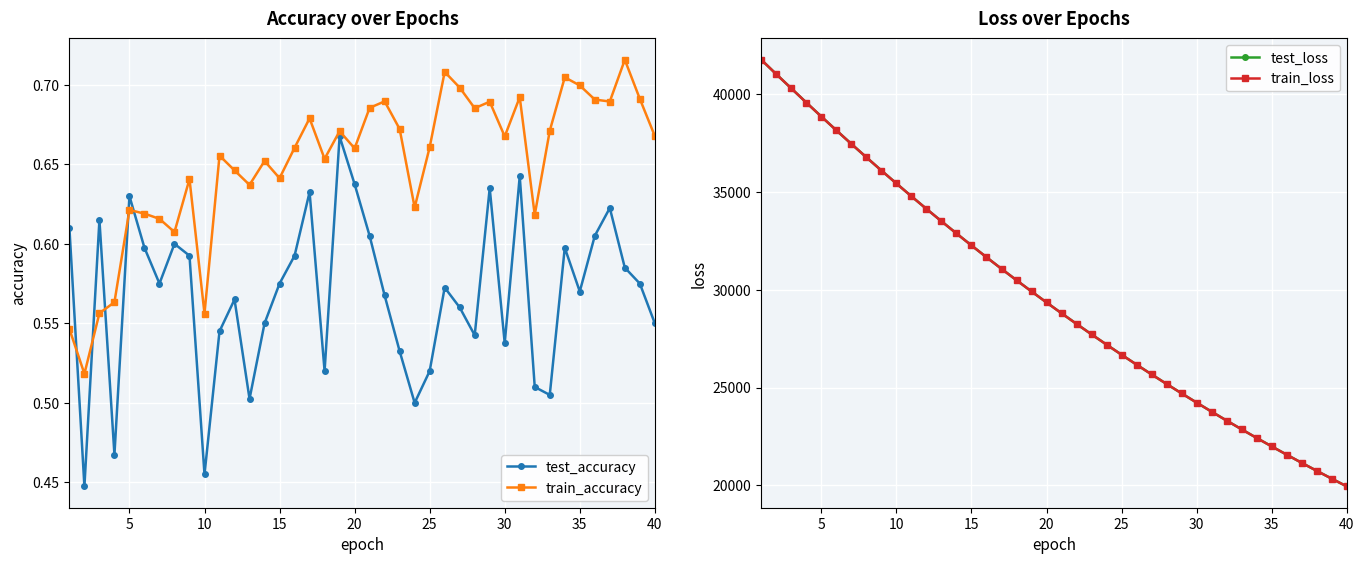

How many interior local peaks does the train_accuracy series have?

12